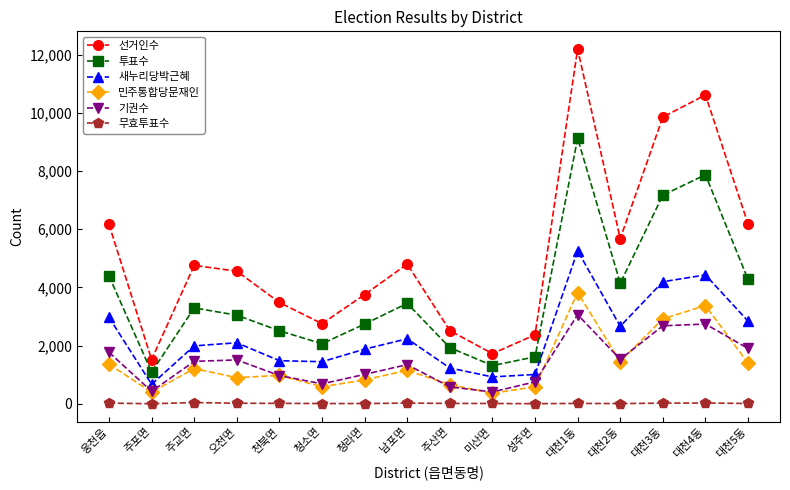

At which category does 기권수 reach its first local valley?

주포면